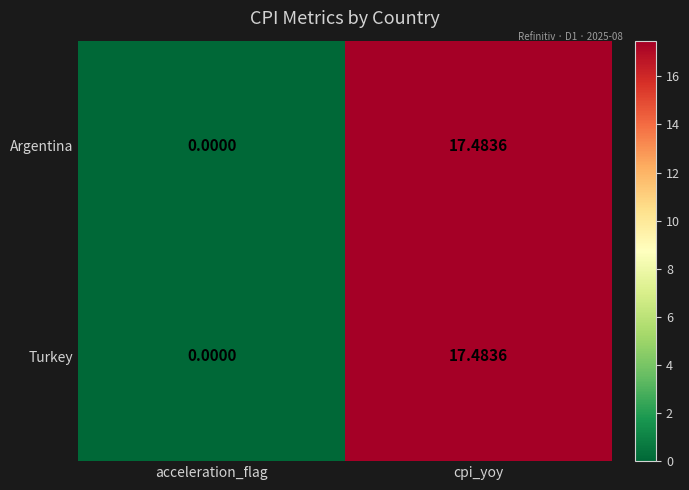

Where is Turkey nearest to the value 8?

acceleration_flag